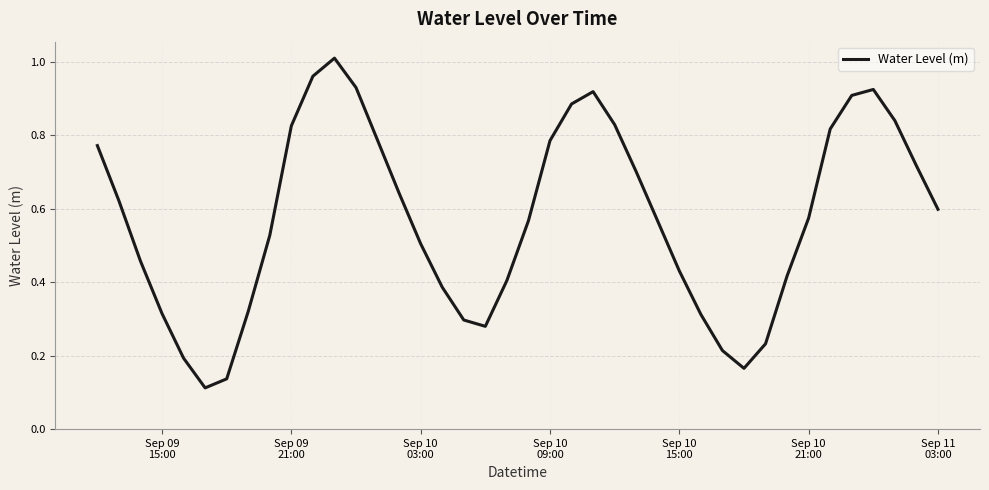

Does the chart display data point markers on the line(s)?

No